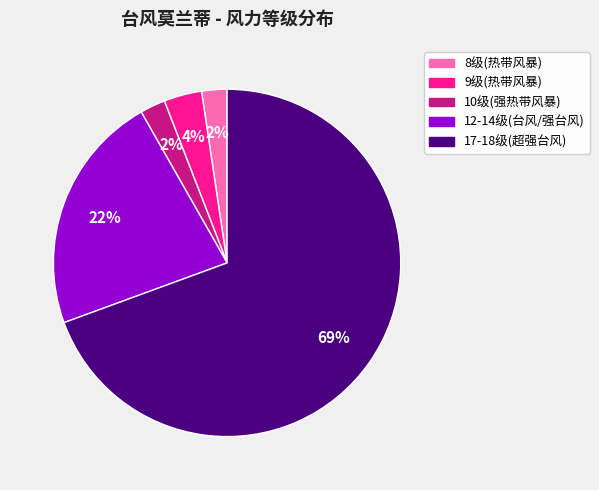

To the nearest percent, what is the average slice percentage?

20%